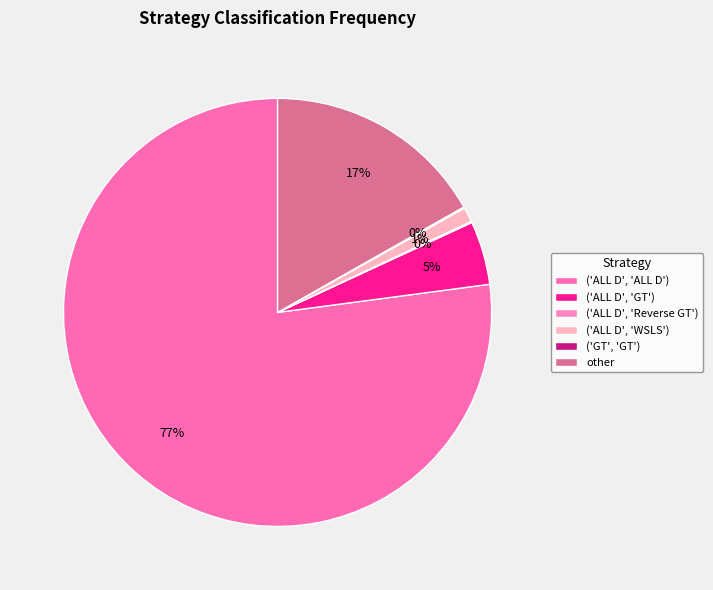

What is the majority slice?

('ALL D', 'ALL D')